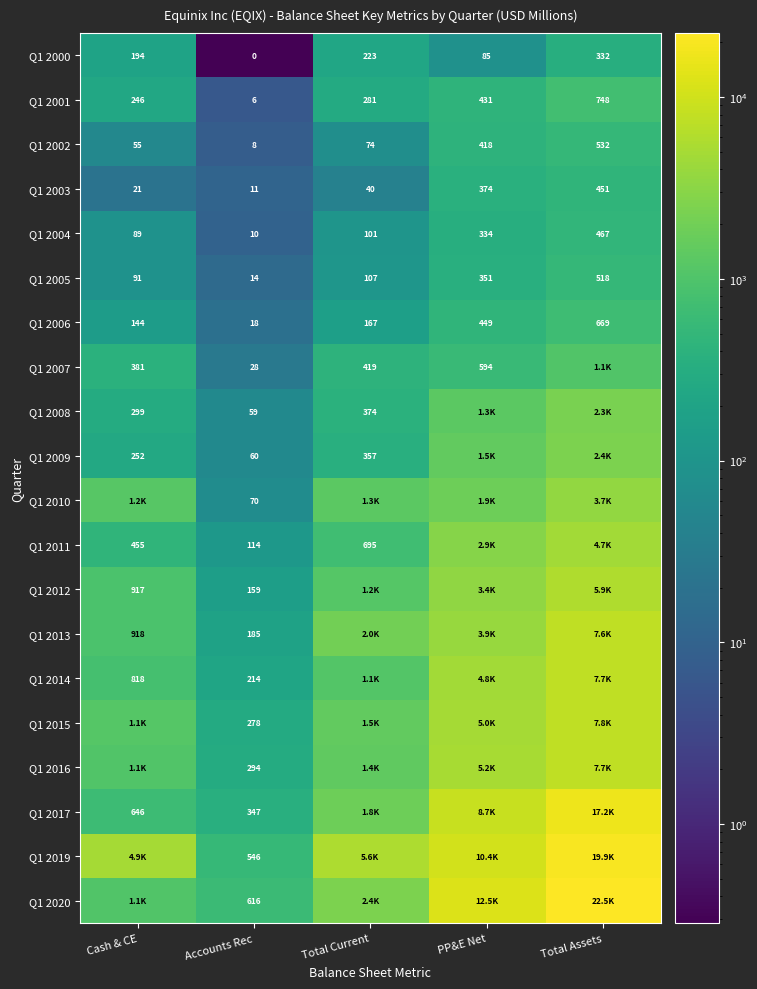

Which category has the lowest value in the Q1 2003 series?

Accounts Rec